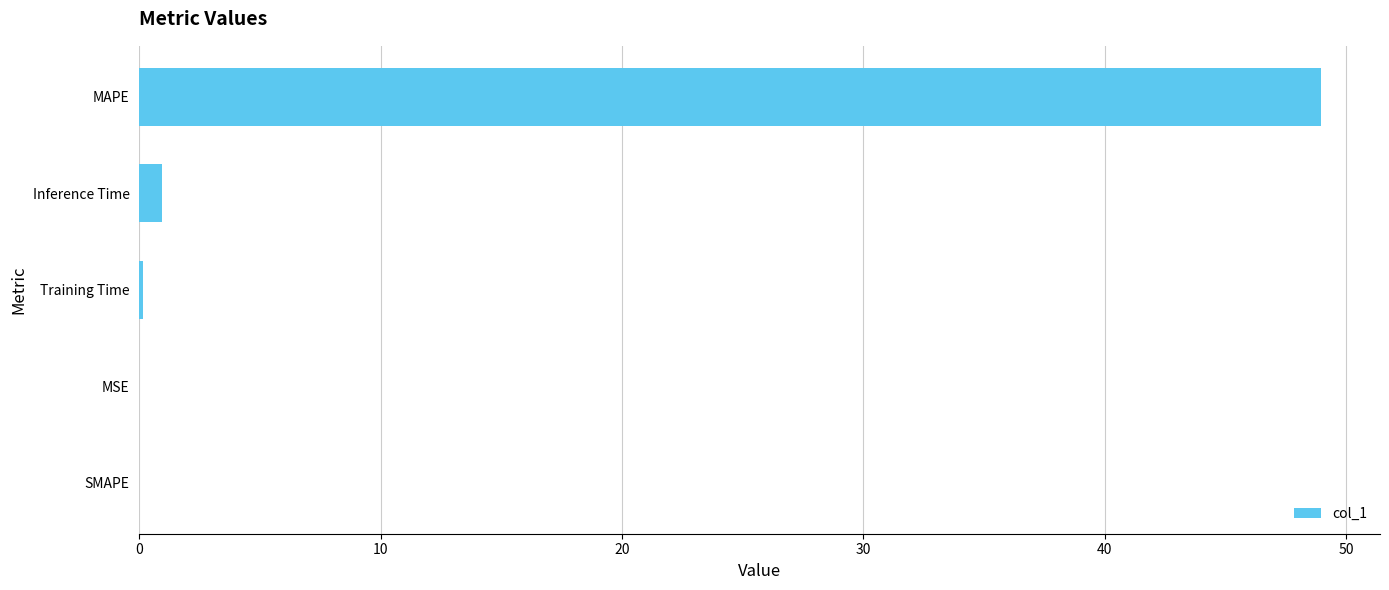

The chart shows a value of 48.9 at MAPE. True or false?

True